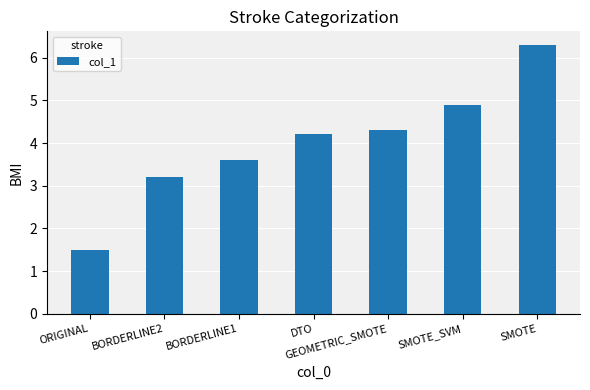

What is the maximum value shown in the chart?

6.3